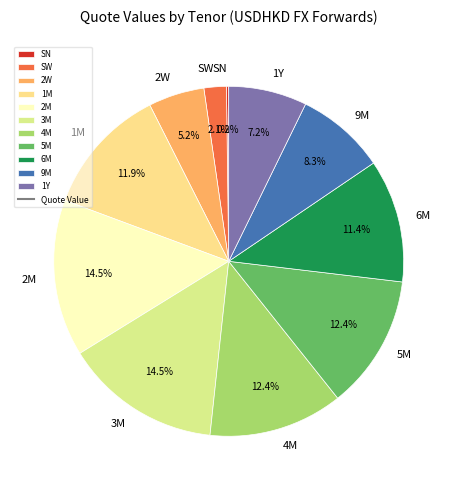

True or false: 6M accounts for 11% of the total.

True